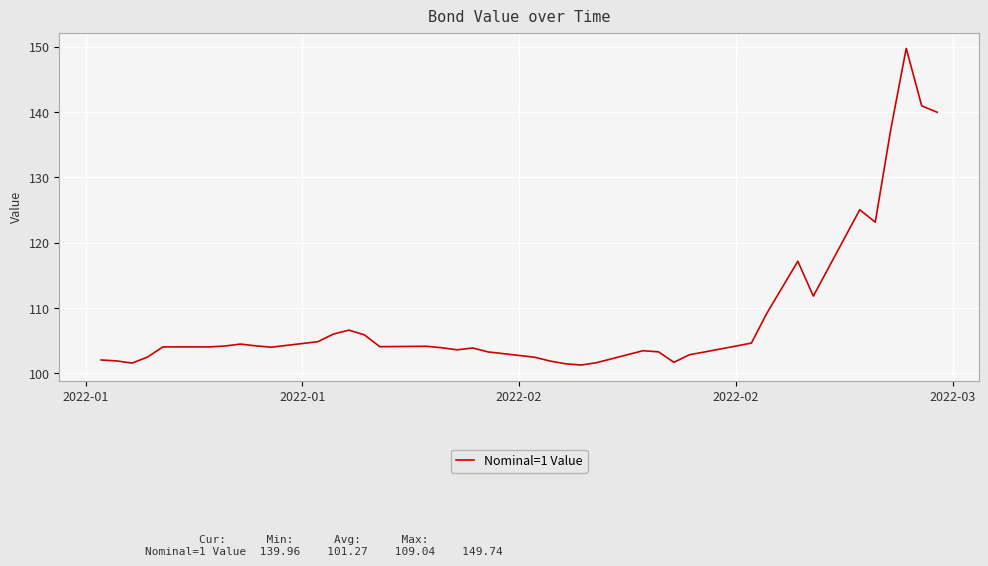

What is the greatest value displayed?

149.7